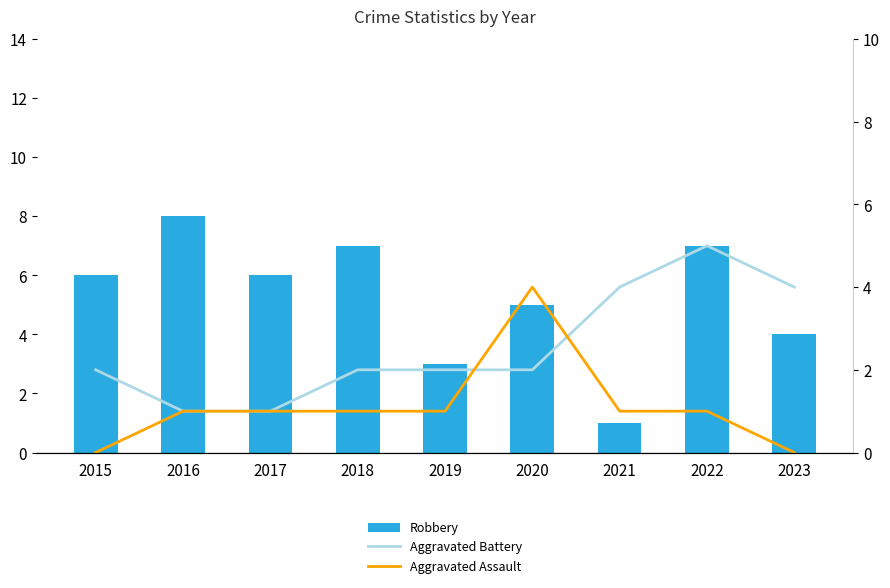

What is the difference between the maximum and second lowest values in the Robbery series?

5